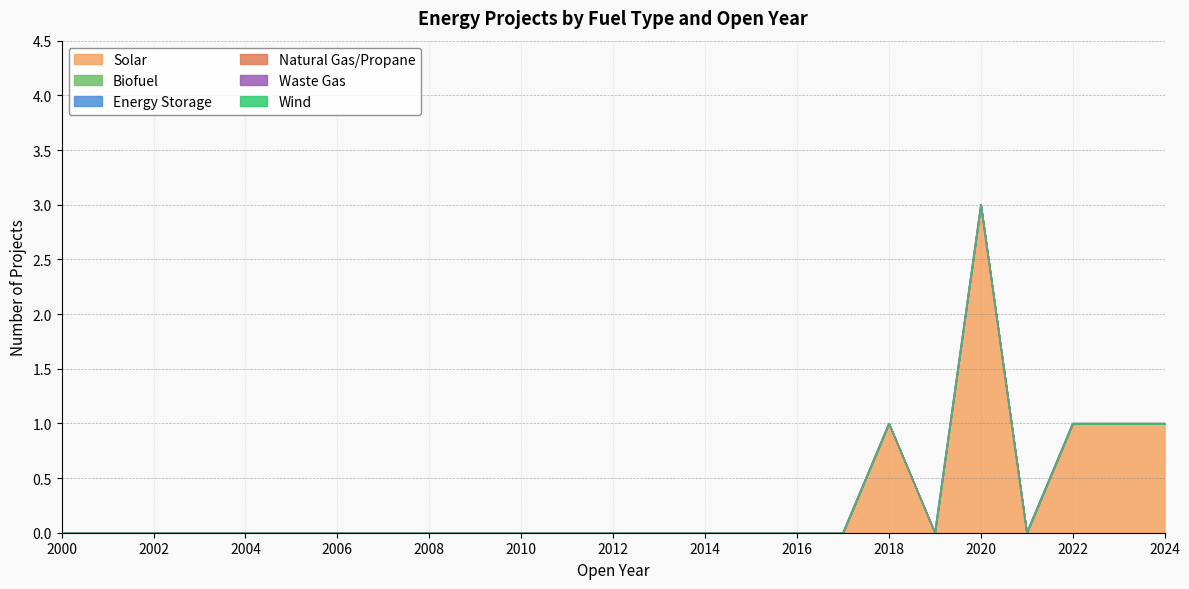

Does the chart display data point markers on the line(s)?

No